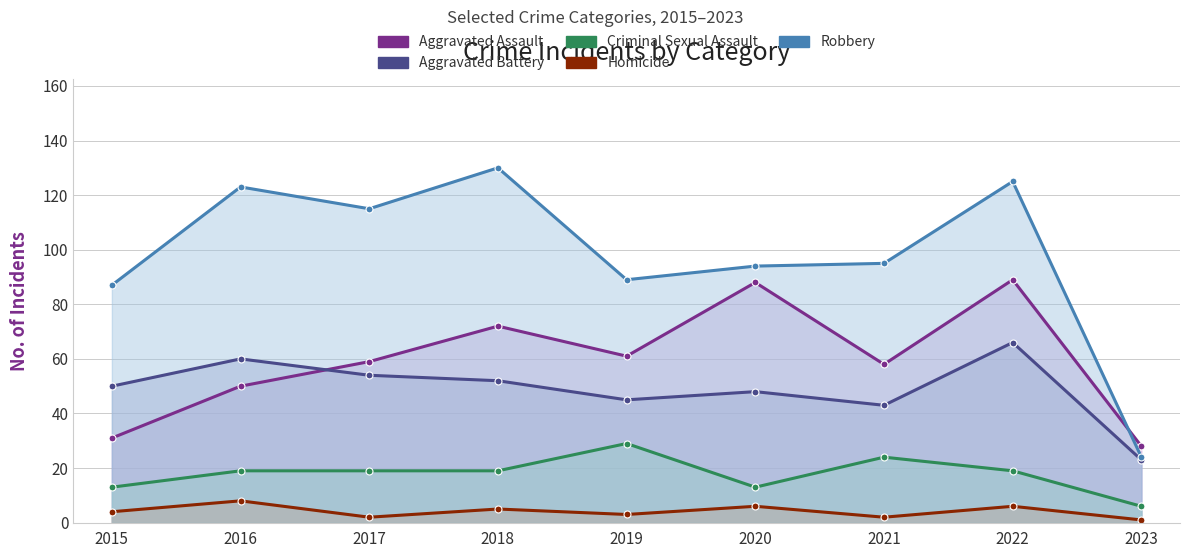

True or false: Aggravated Assault and Criminal Sexual Assault intersect in this chart.

False